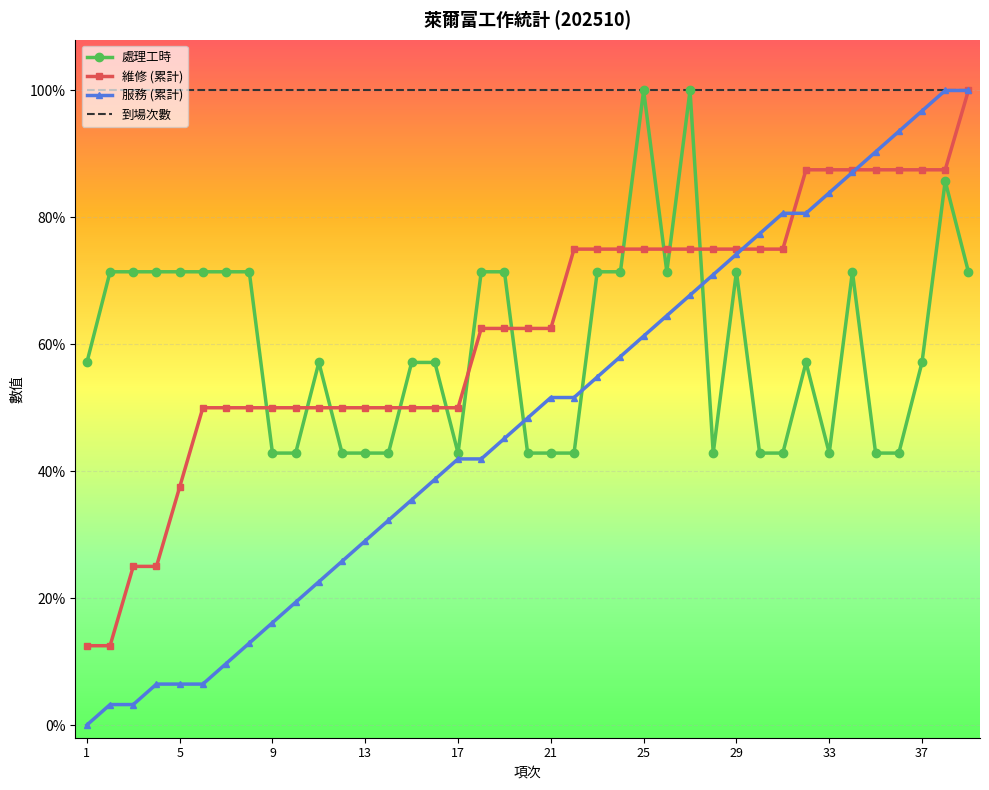

What are all the series names shown in the legend?

處理工時, 維修 (累計), 服務 (累計), 到場次數